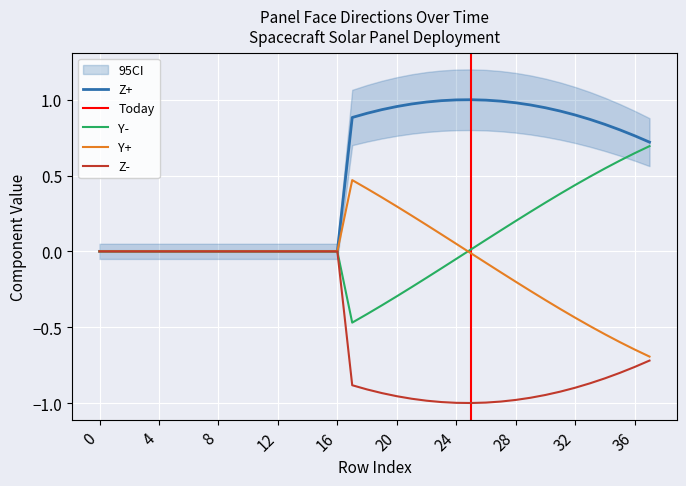

The Y+ series shows -0.6 at 16. True or false?

False